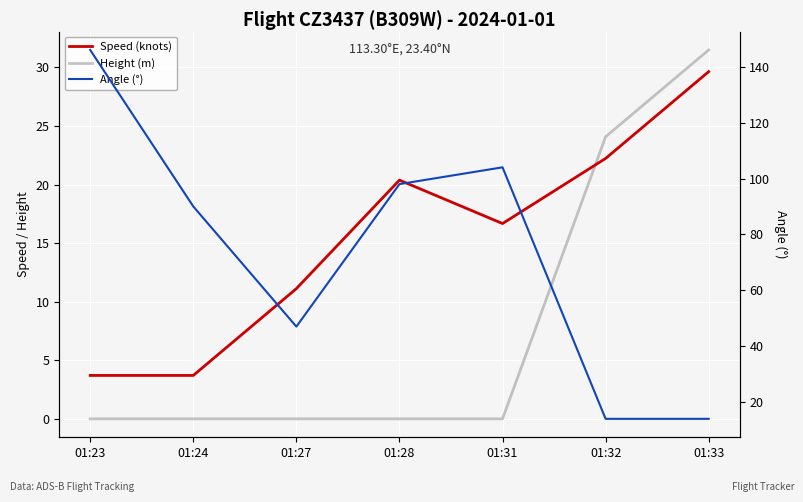

True or false: Speed (knots) has more than 0 interior local peaks.

True